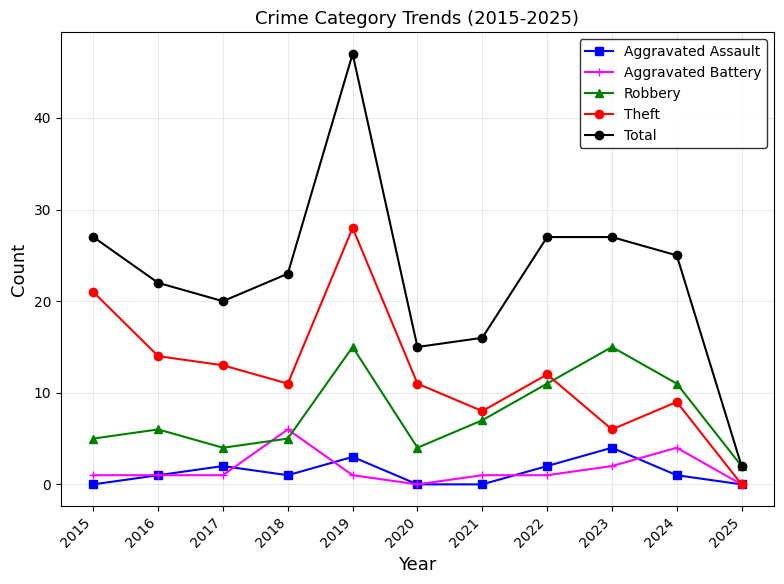

What is the sum of all Total values?

251